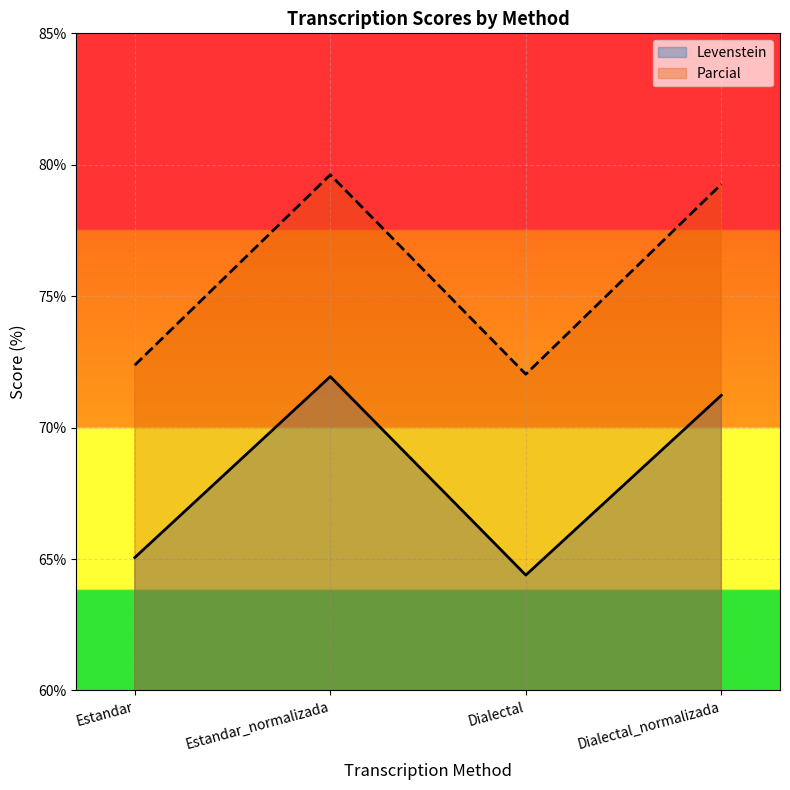

Between Estandar_normalizada and Dialectal_normalizada, which series saw the biggest shift?

Levenstein